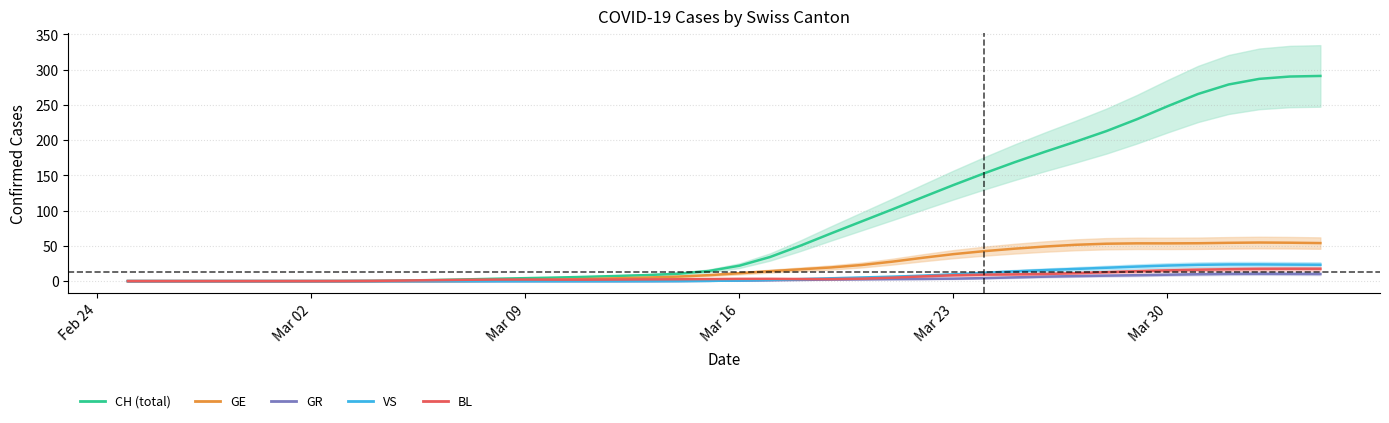

Which series has the largest total across all categories?

CH